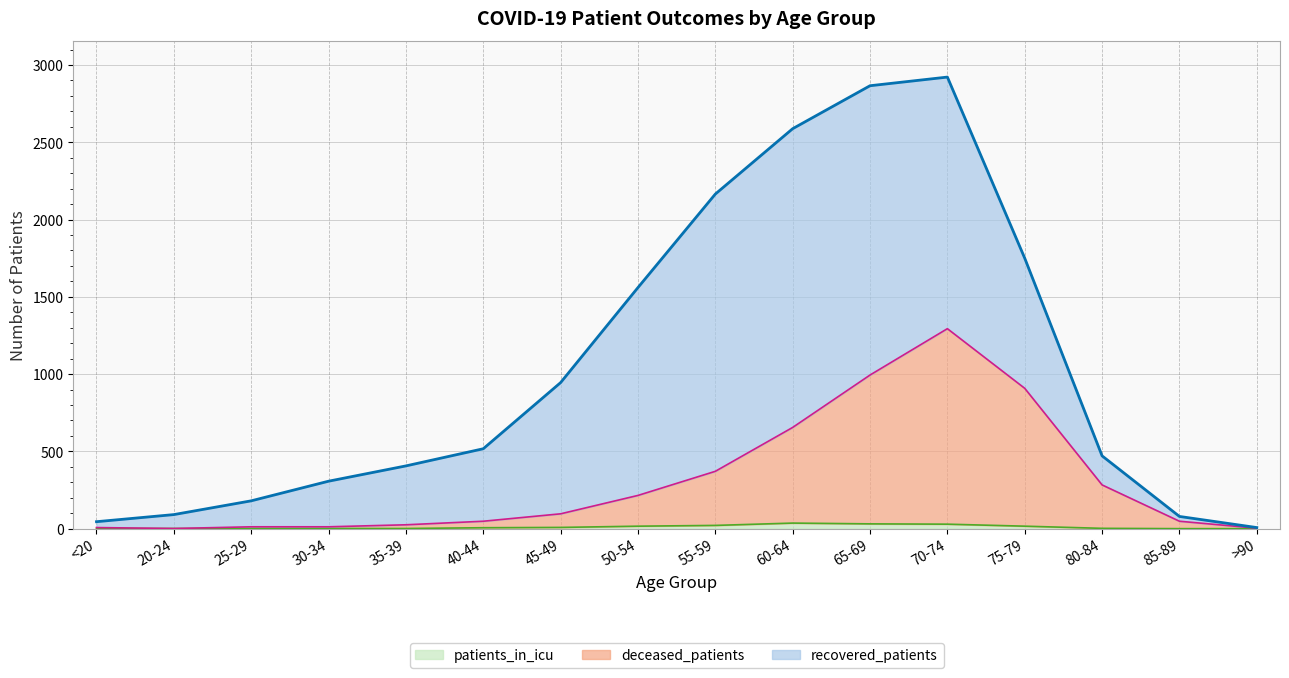

Which has a higher value, 55-59 or 25-29?

55-59